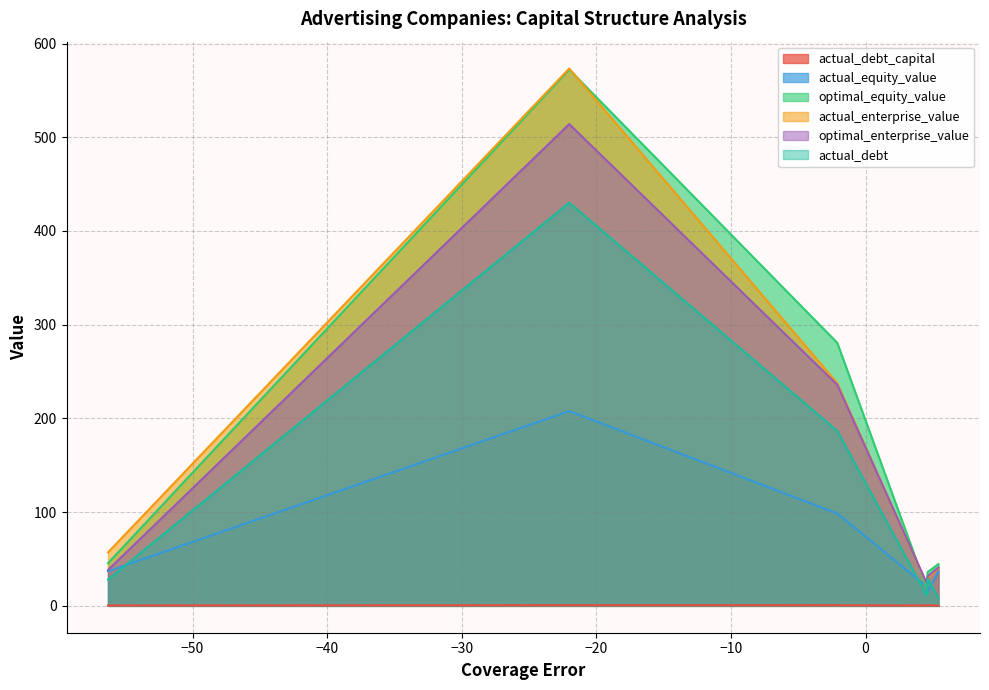

What is the sum of the optimal_equity_value values at SEC Newgate and Digital360?

80.6